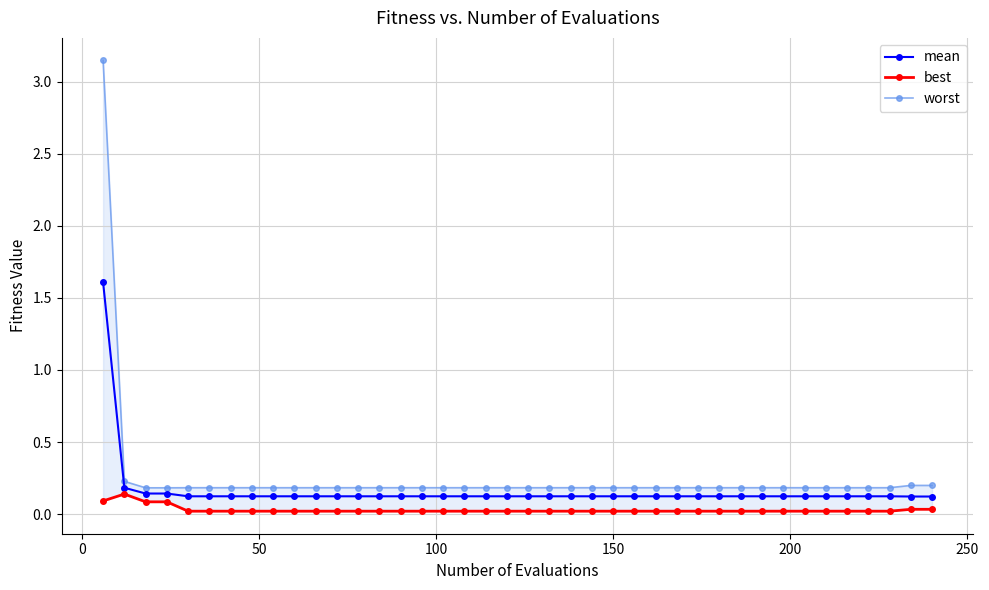

List the series in order of their peak value, lowest first.

best, mean, worst